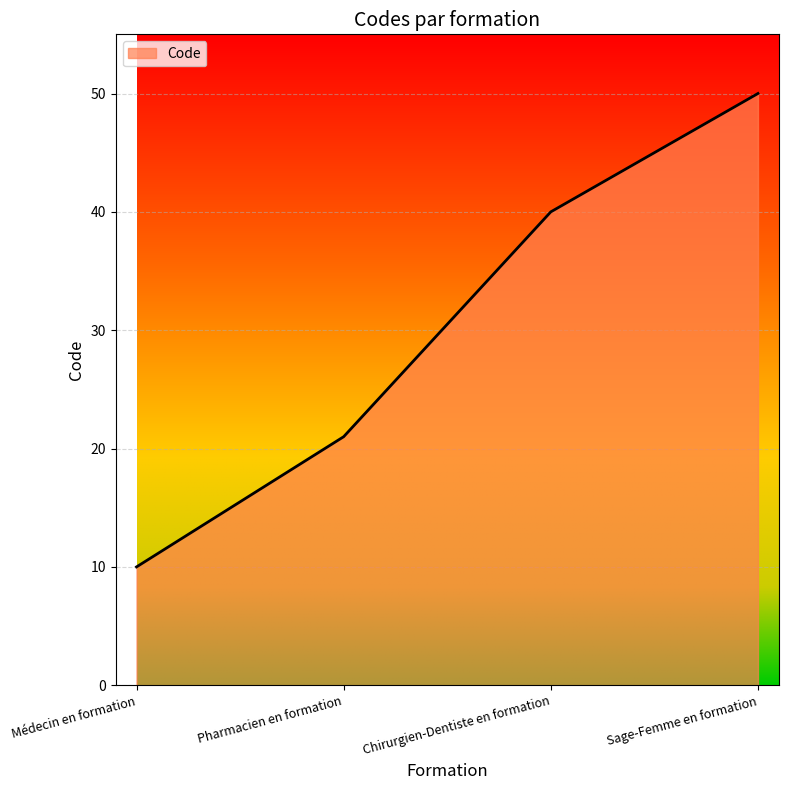

The chart shows a value of 10 at Médecin en formation. True or false?

True